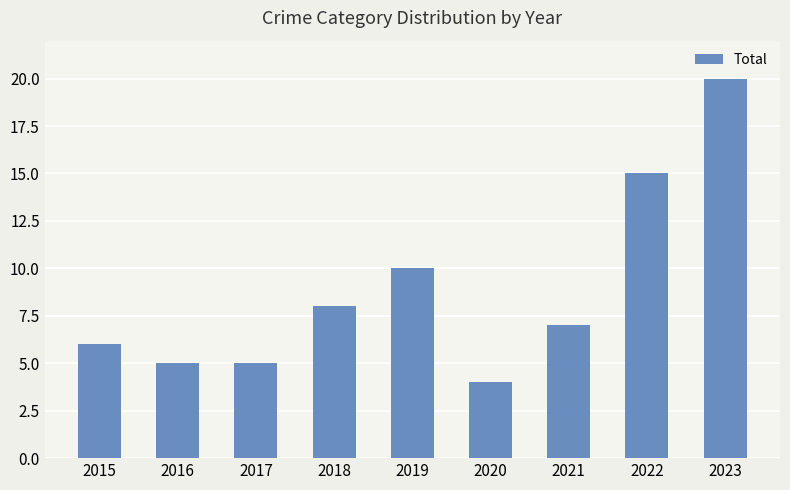

Which has a higher value, 2021 or 2015?

2021